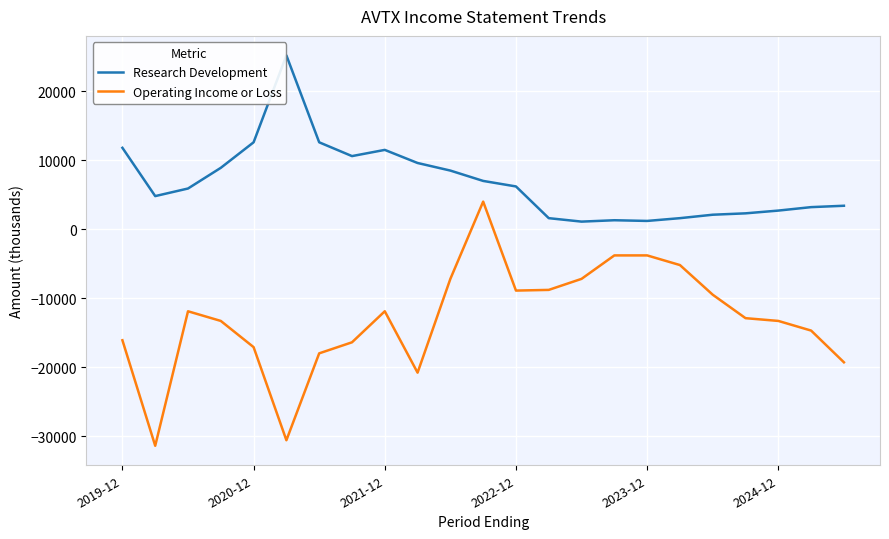

True or false: Research Development and Operating Income or Loss intersect in this chart.

False